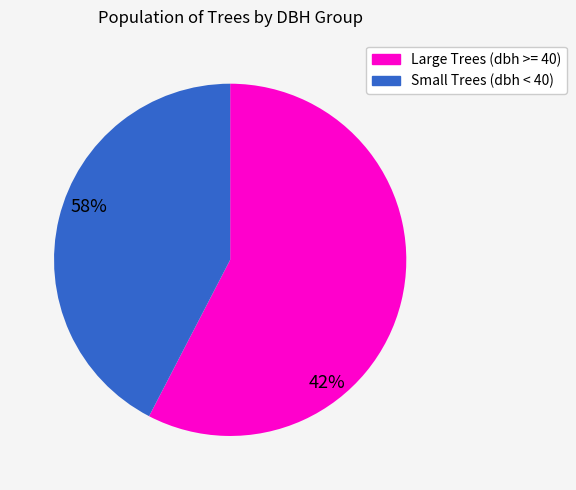

Is there a majority slice in this chart?

Yes